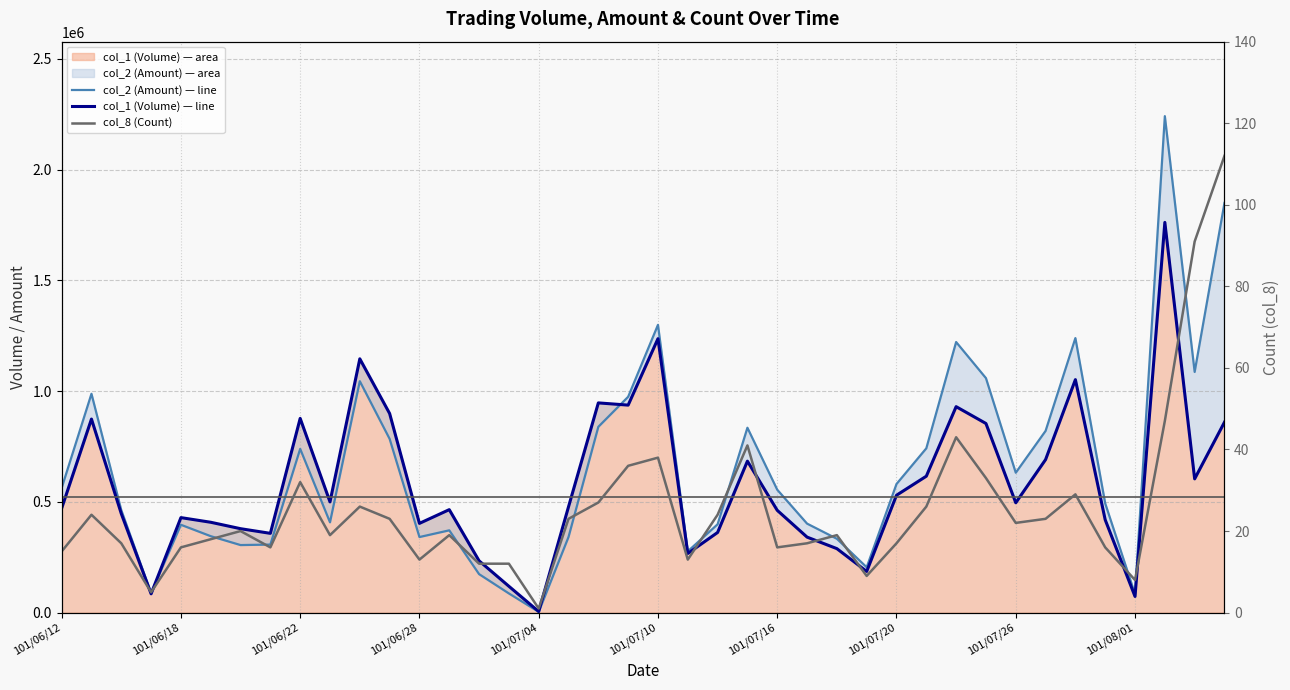

Which series has the largest range (max minus min)?

col_2 (Amount) — line